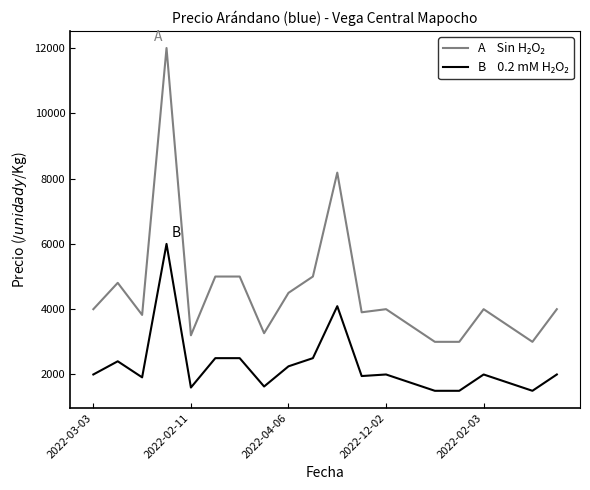

What is the greatest value displayed?

12000